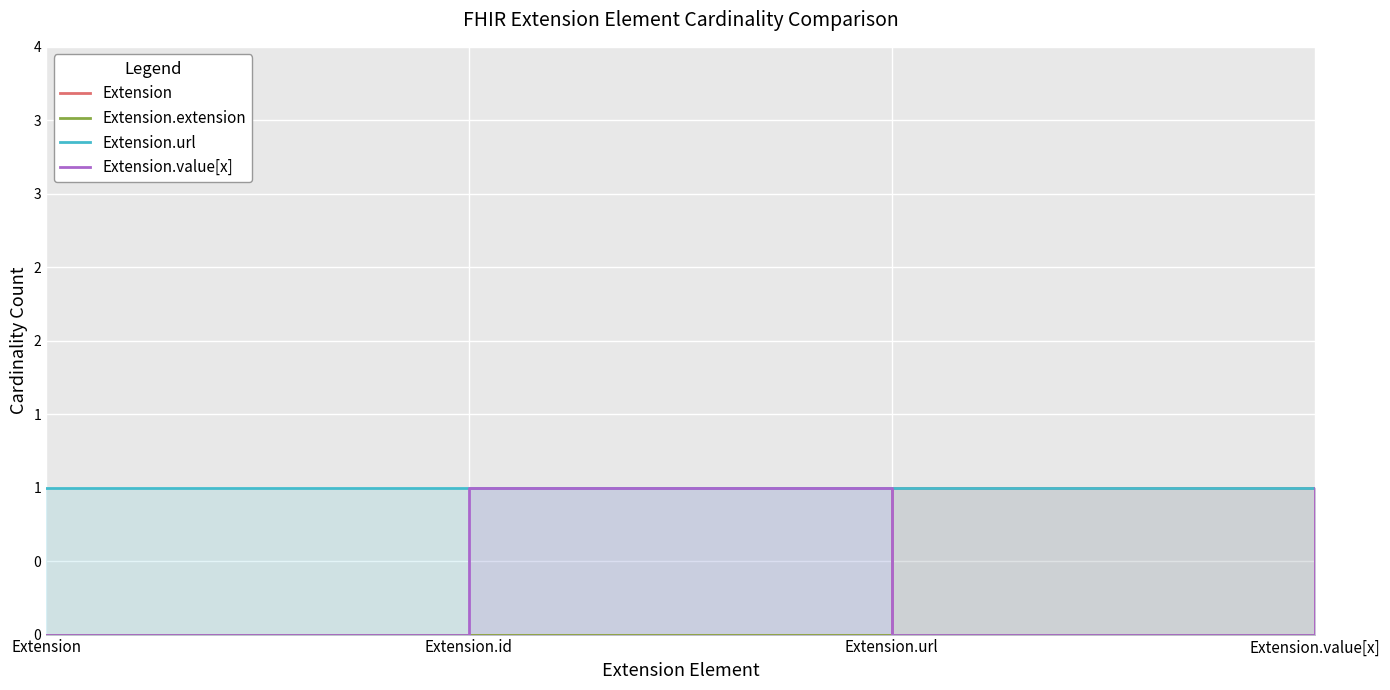

What is the spread (max minus min) of values at Extension.id?

1